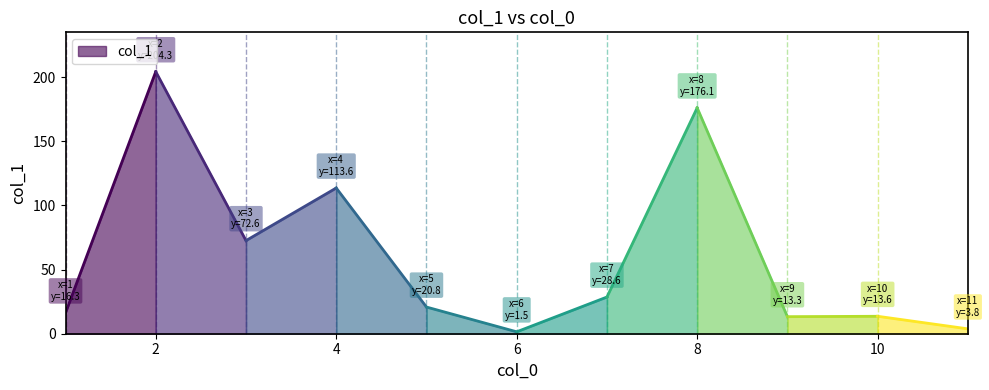

How many values exceed 20?

6